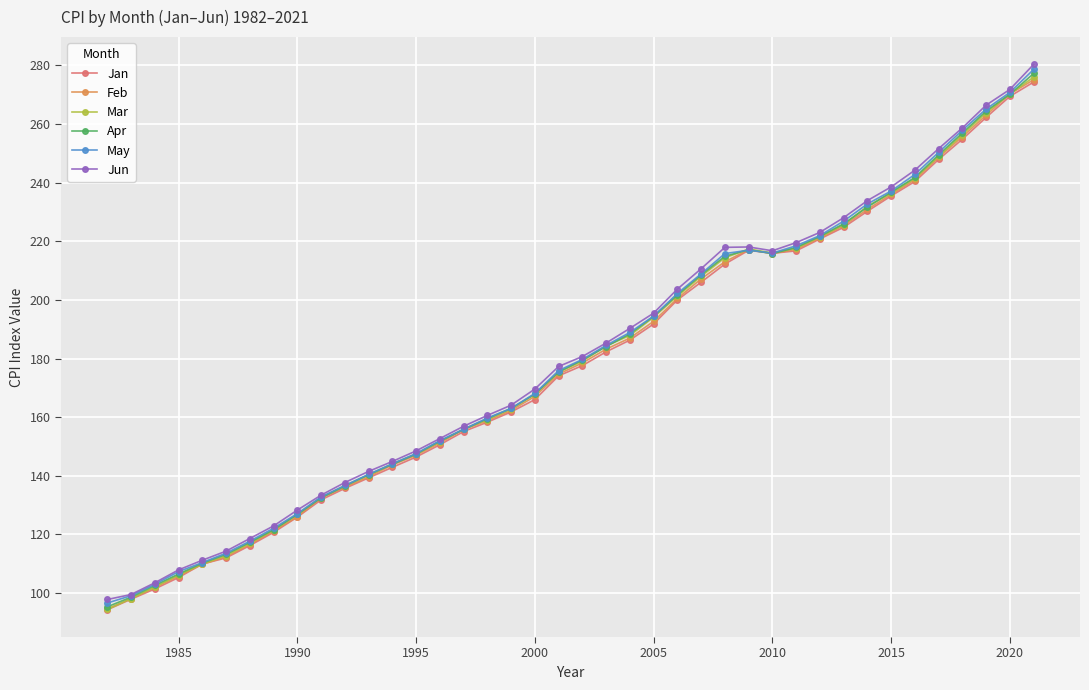

Count the number of categories in the chart.

40